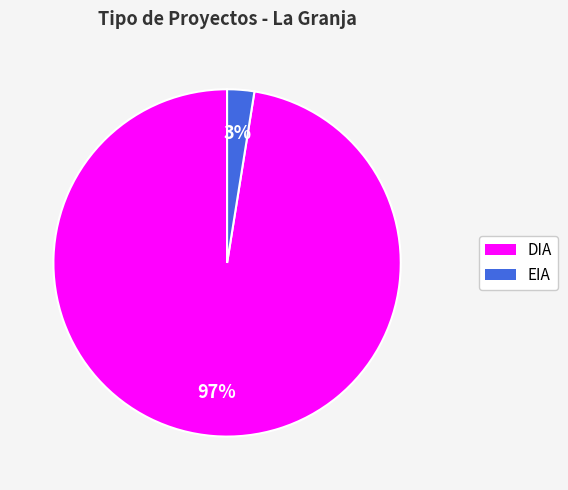

Count the number of slices in the pie.

2